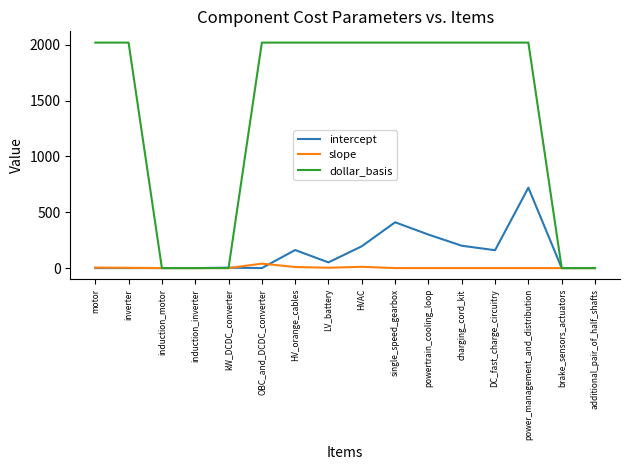

How many distinct data groups are displayed?

3